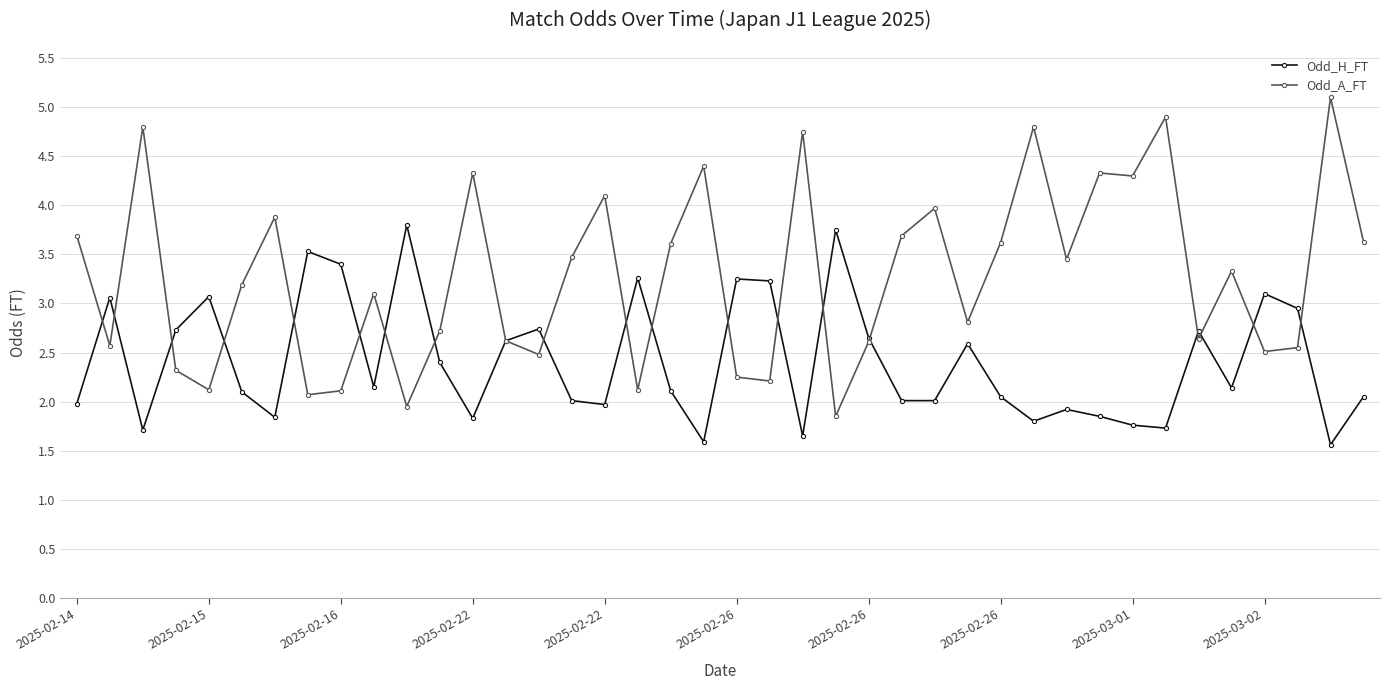

True or false: Odd_H_FT has more than 0 interior local peaks.

True